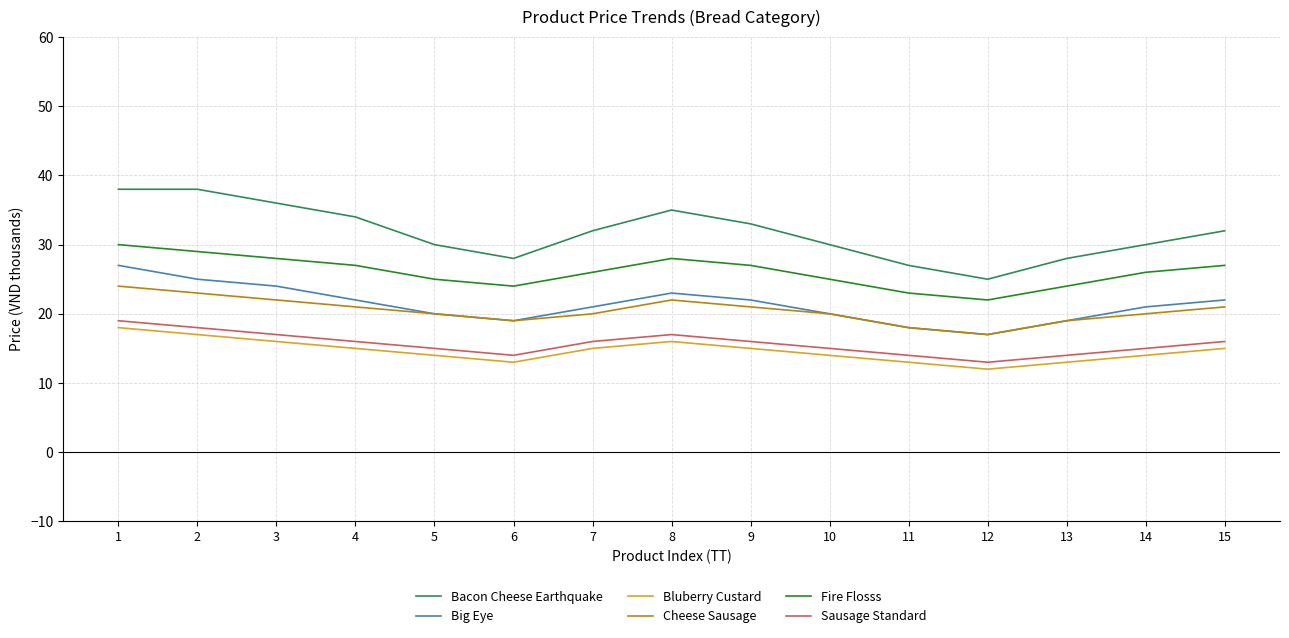

Count the Fire Flosss values in the range 24 to 28.

11